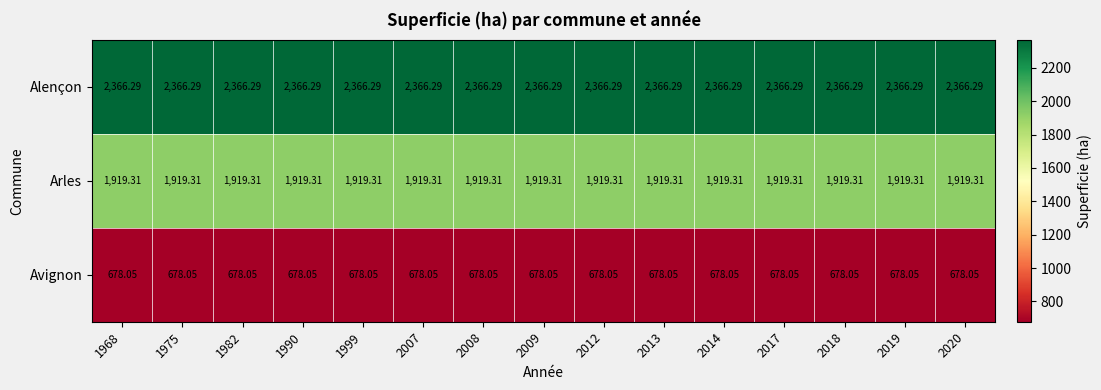

At 2017, list the series in order from largest to smallest.

Alençon, Arles, Avignon